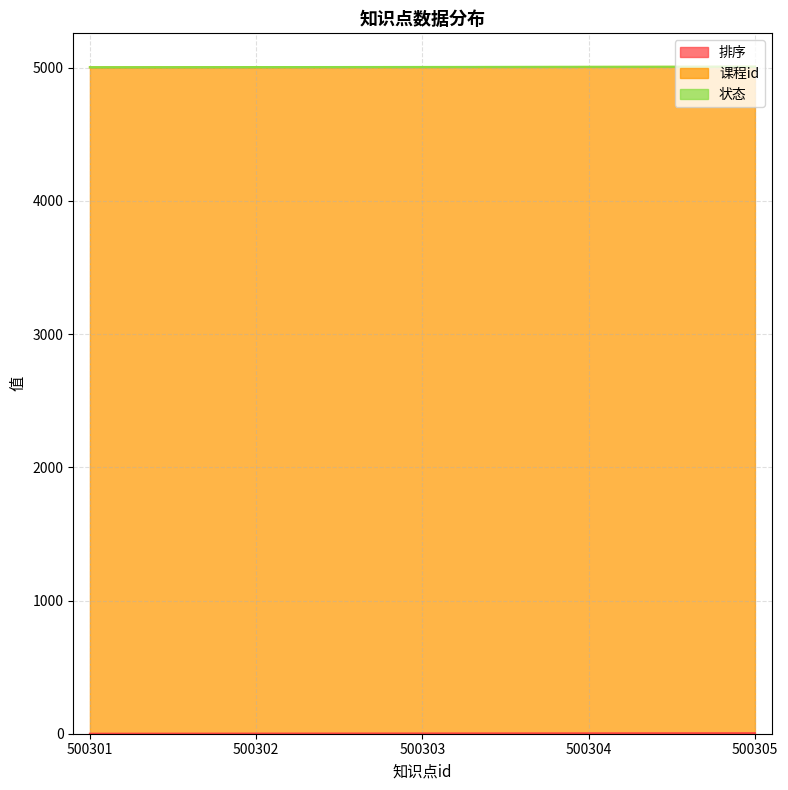

How many data points does each series have?

5